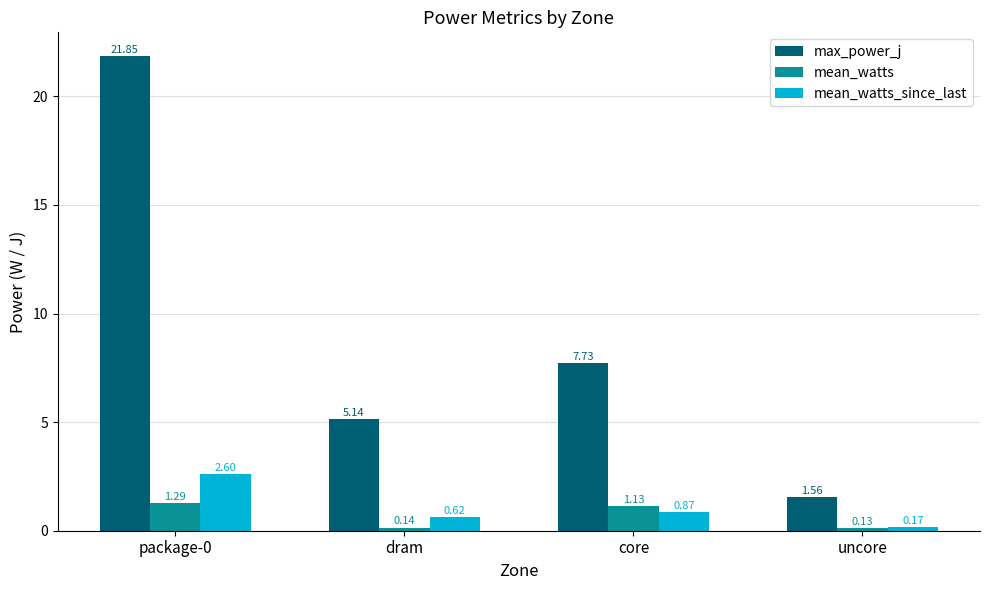

What are all the series names shown in the legend?

max_power_j, mean_watts, mean_watts_since_last